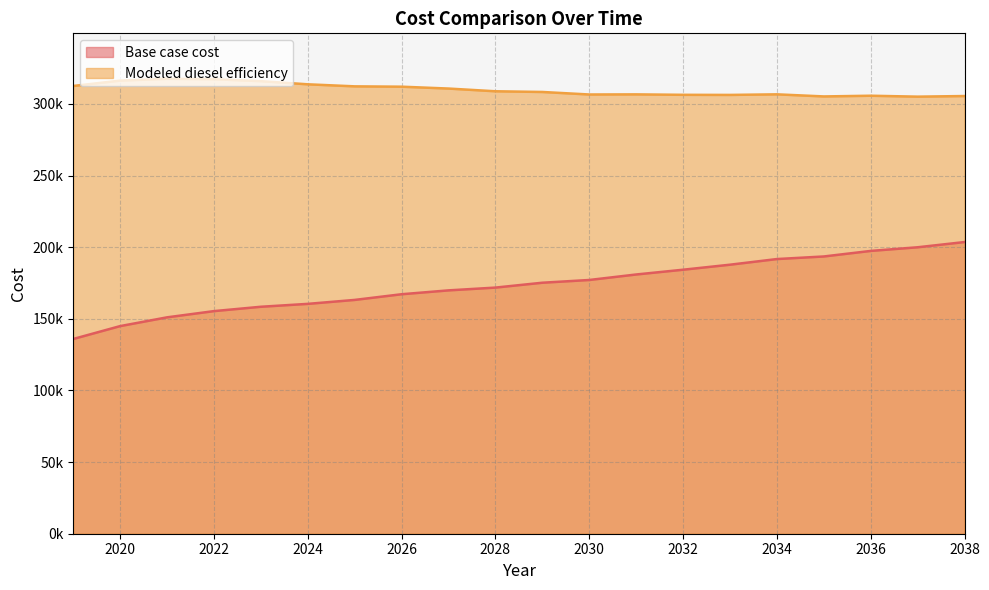

The Modeled diesel efficiency series shows 543265.3 at 2028. True or false?

False